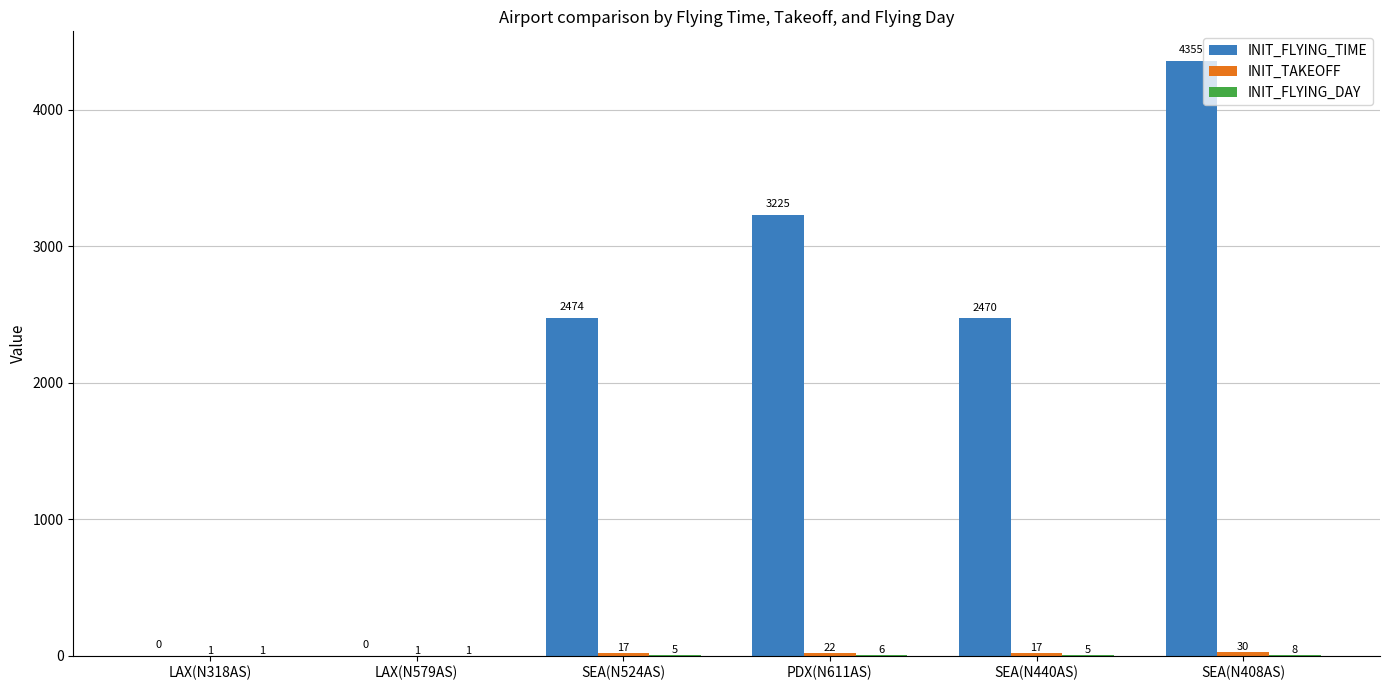

Are the bars grouped side by side (vs. stacked)?

Yes